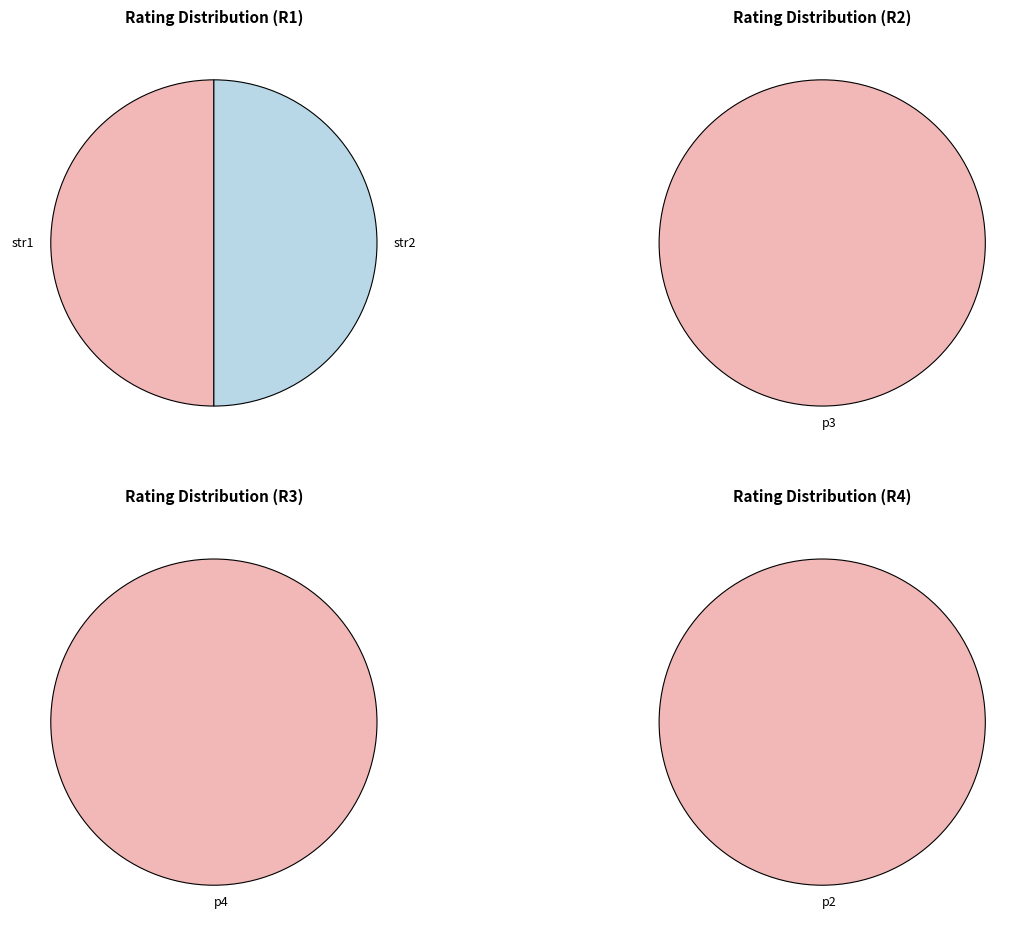

Is it true that p1 is 10% of the pie?

False